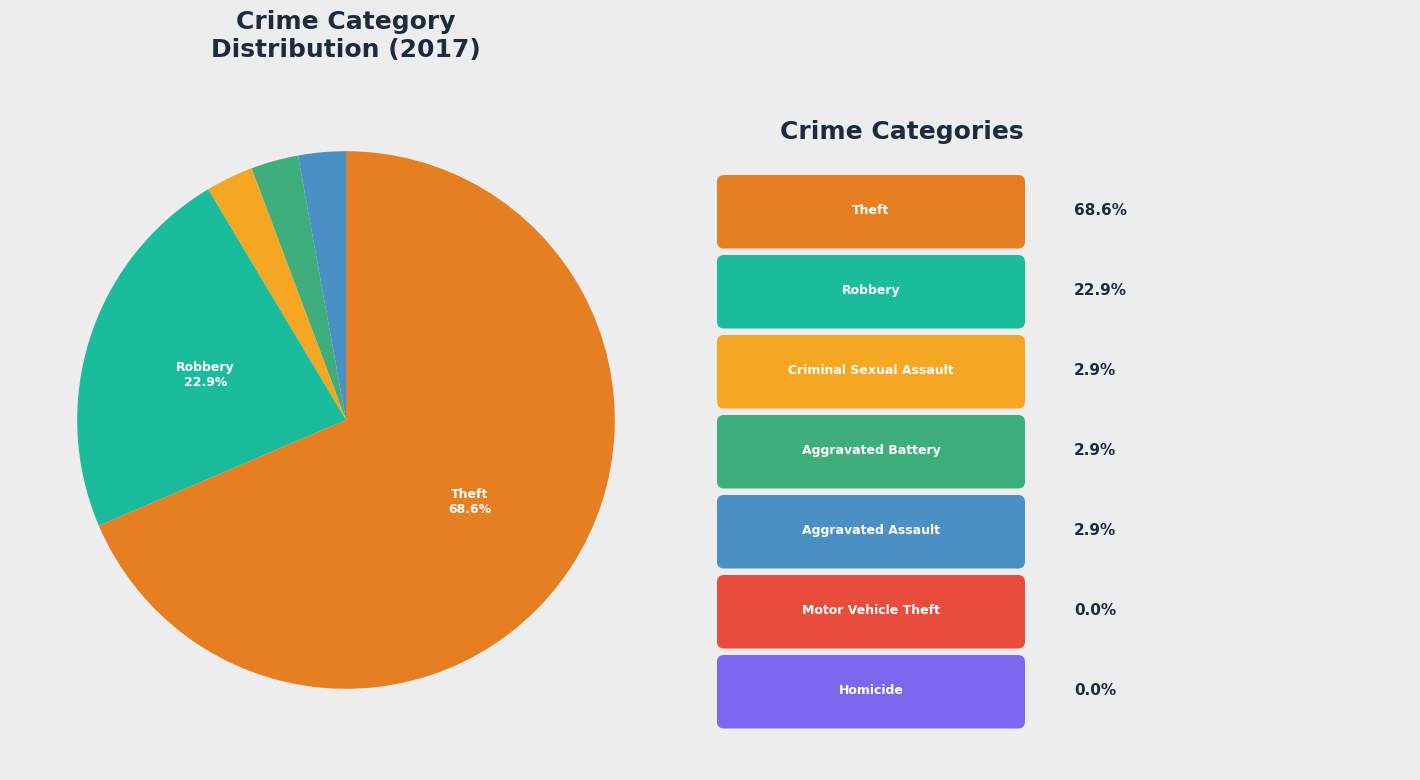

Is there a majority slice in this chart?

Yes